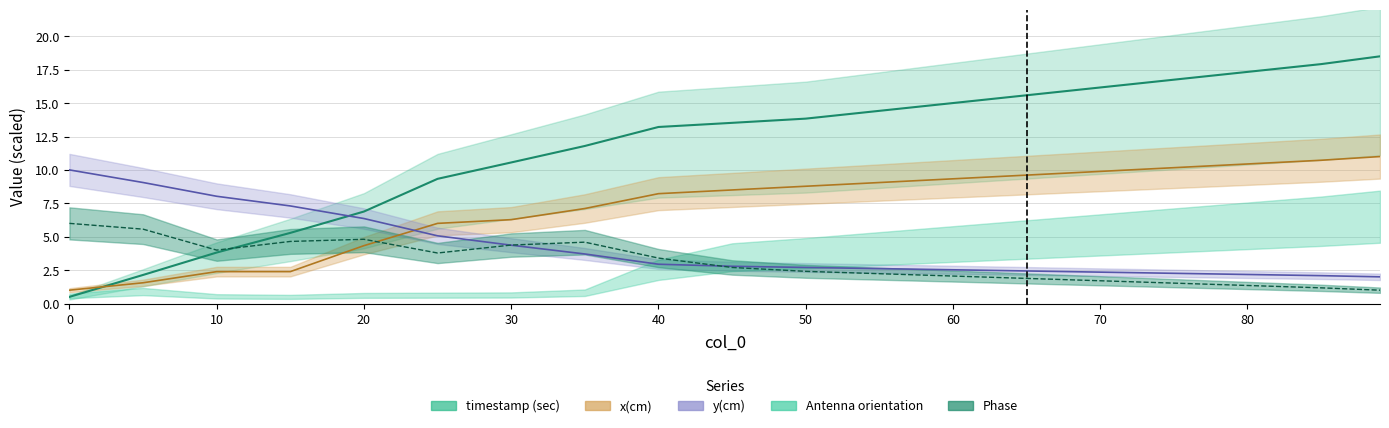

After their last crossing, which series has the higher values: y(cm) or Phase?

y(cm)